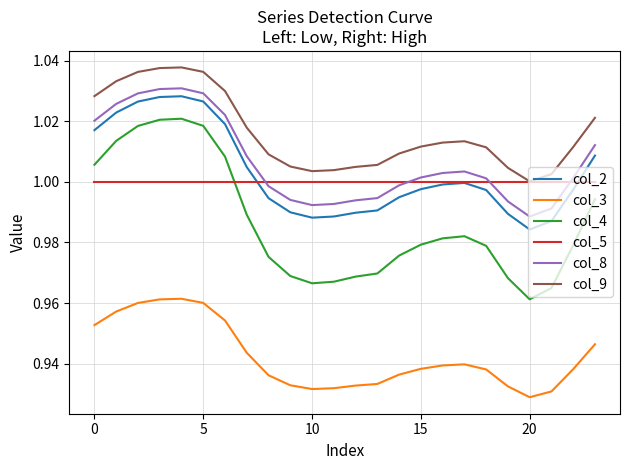

True or false: col_3 and col_9 intersect in this chart.

False